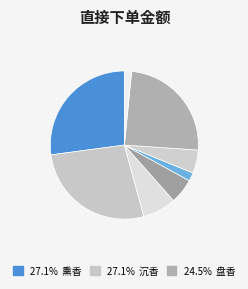

Is there a majority slice in this chart?

No